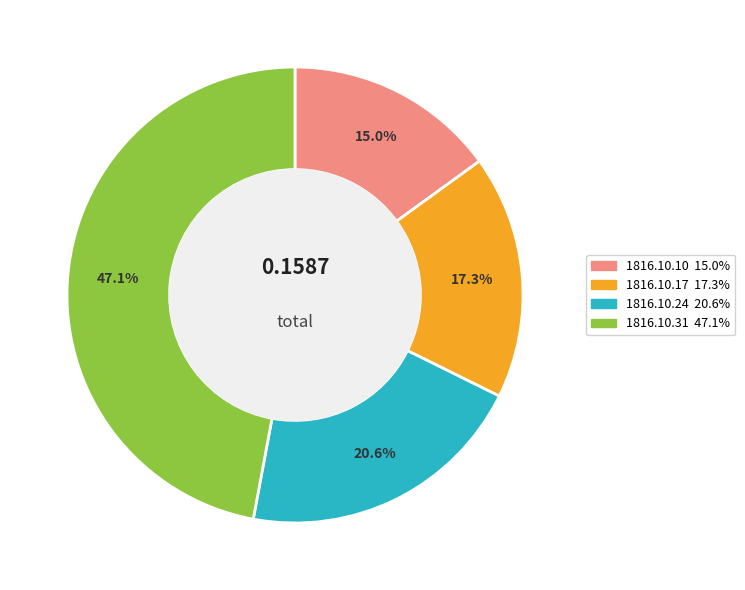

The 1816.10.24 slice represents 21% of the pie. True or false?

True